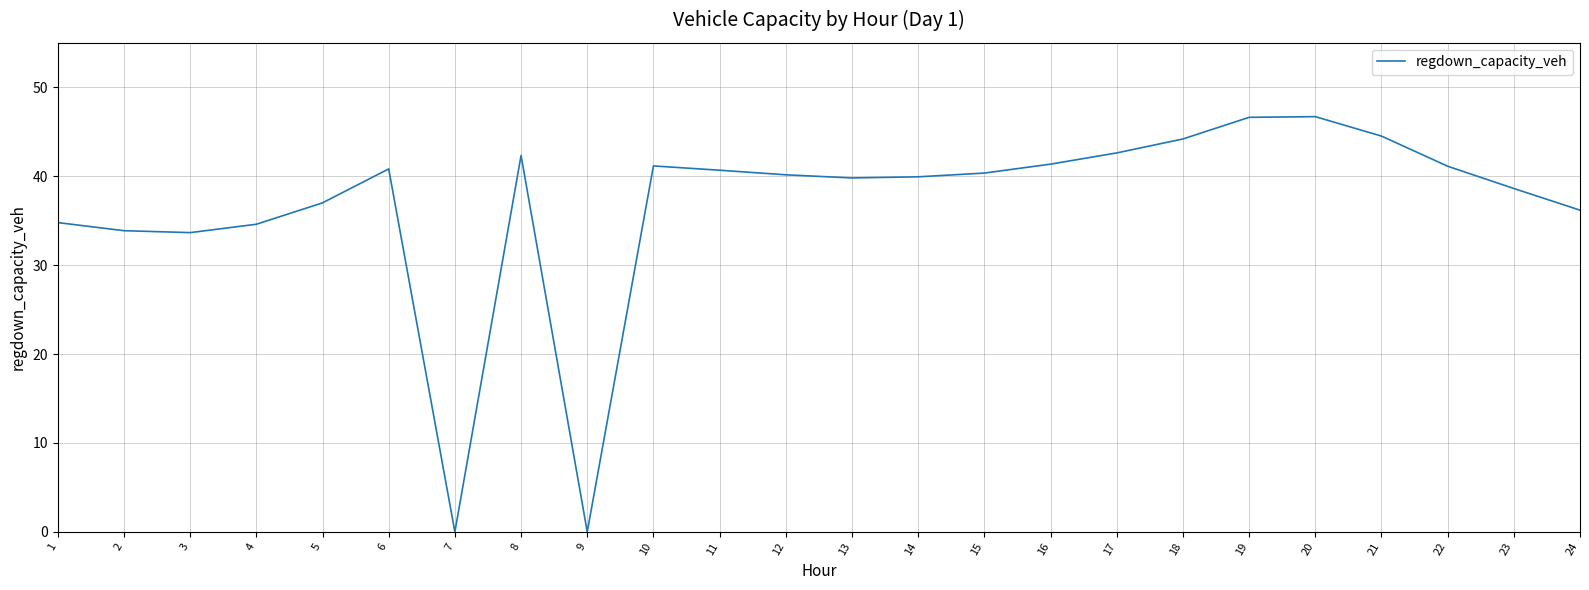

The chart shows a value of 46.7 at 20. True or false?

True